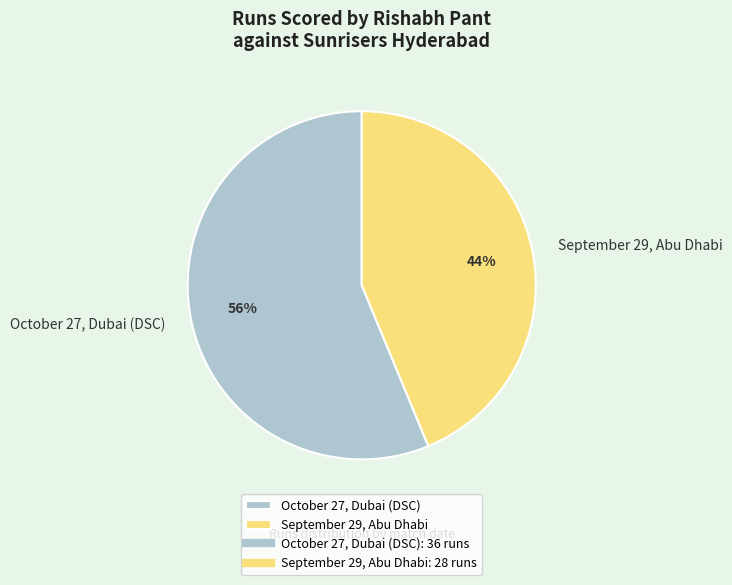

Do October 27, Dubai (DSC) and September 29, Abu Dhabi together represent more than half of the pie?

Yes